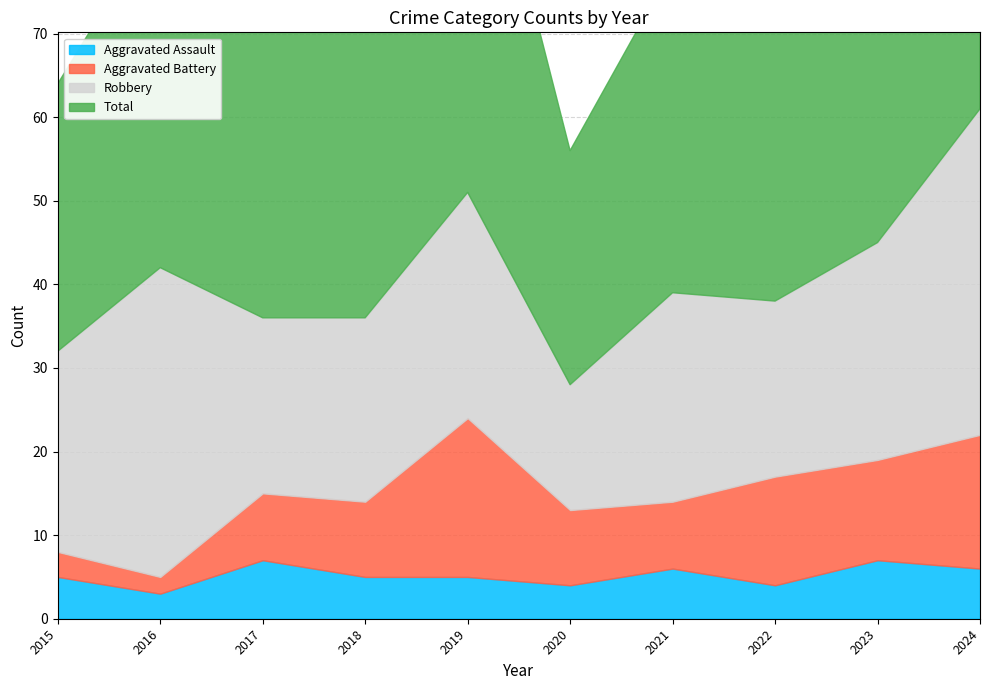

Where is Aggravated Battery nearest to the value 10?

2018